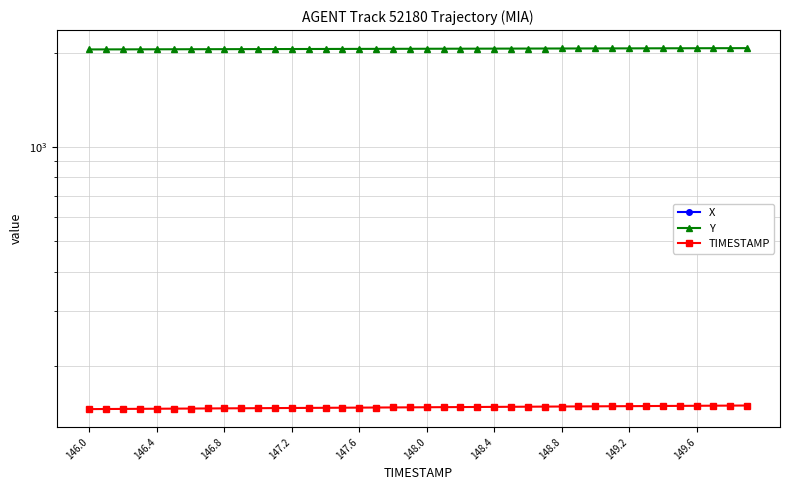

Is it true that Y equals 2923.6 at 29?

False